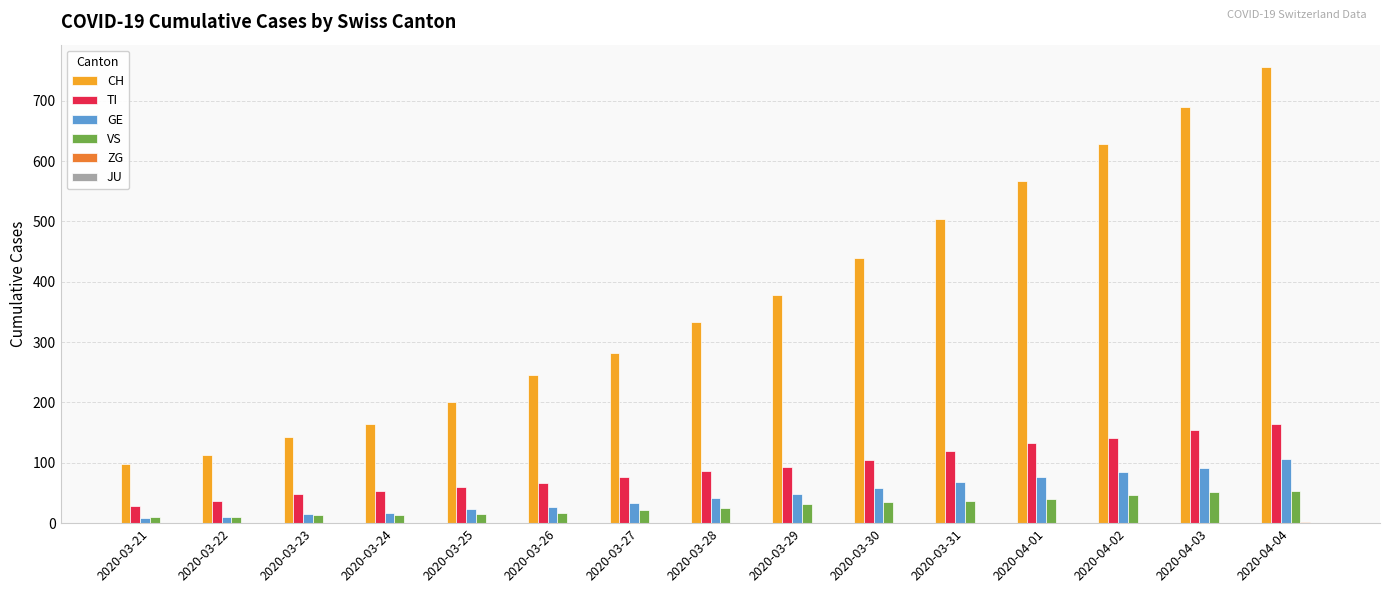

What is the average value of the VS series?

28